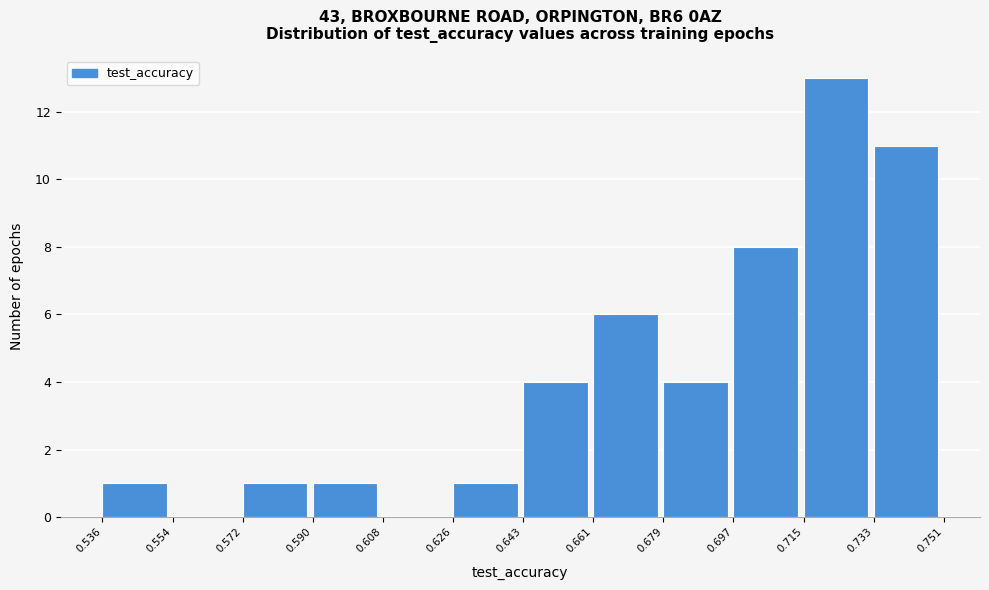

What is the height of the bar covering 0.590 to 0.608 on the x-axis? The values are not printed on the chart, so give them approximately, as read against the axis.

1